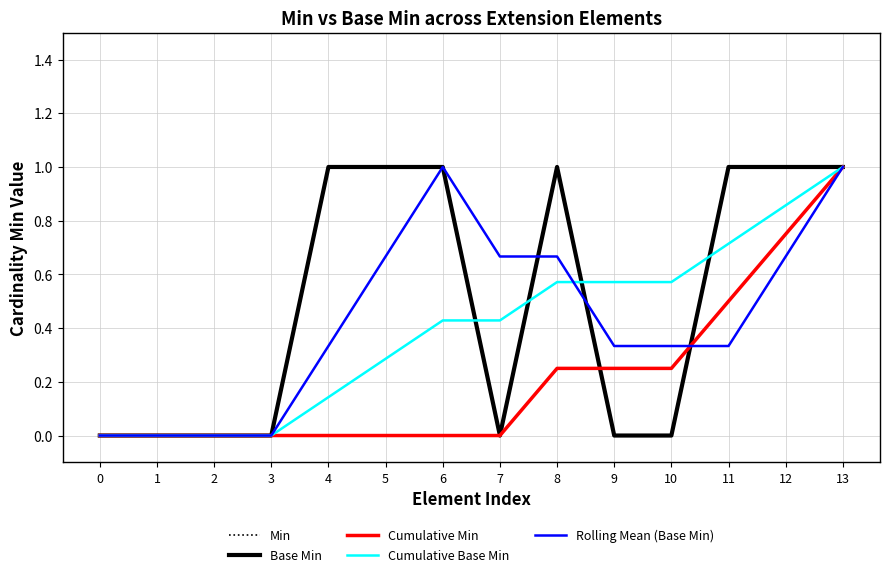

True or false: Rolling Mean (Base Min) has a value of 0.9 at 8.

False